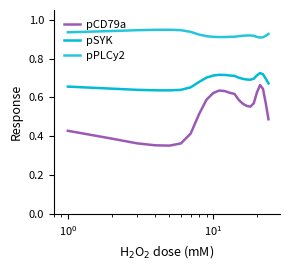

Does the chart display data point markers on the line(s)?

No